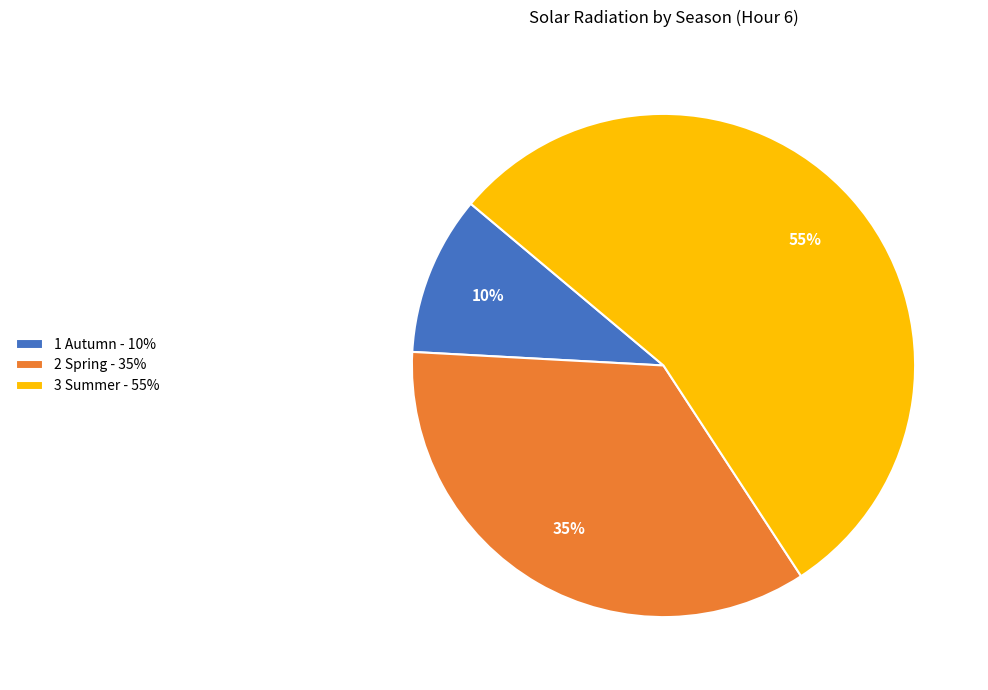

The 3 Summer - 55% slice represents 55% of the pie. True or false?

True